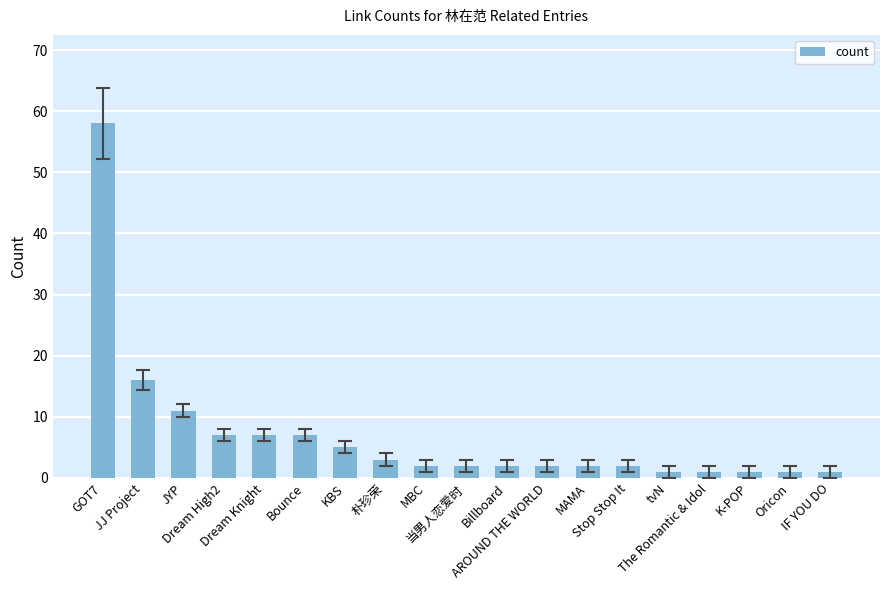

Which category has the highest value across all series?

GOT7